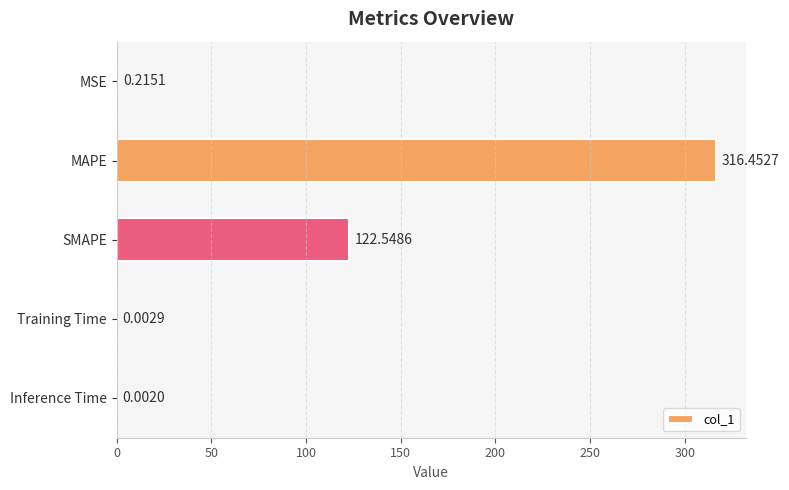

Are the bars grouped side by side (vs. stacked)?

No